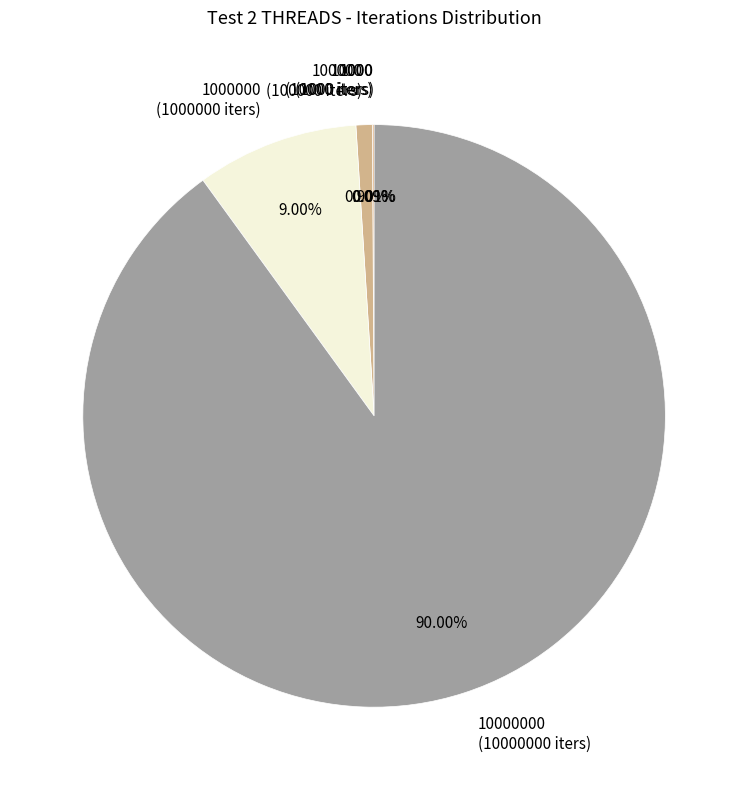

Between 100000 (100000 iters) and 1000000 (1000000 iters), which is larger?

1000000 (1000000 iters)